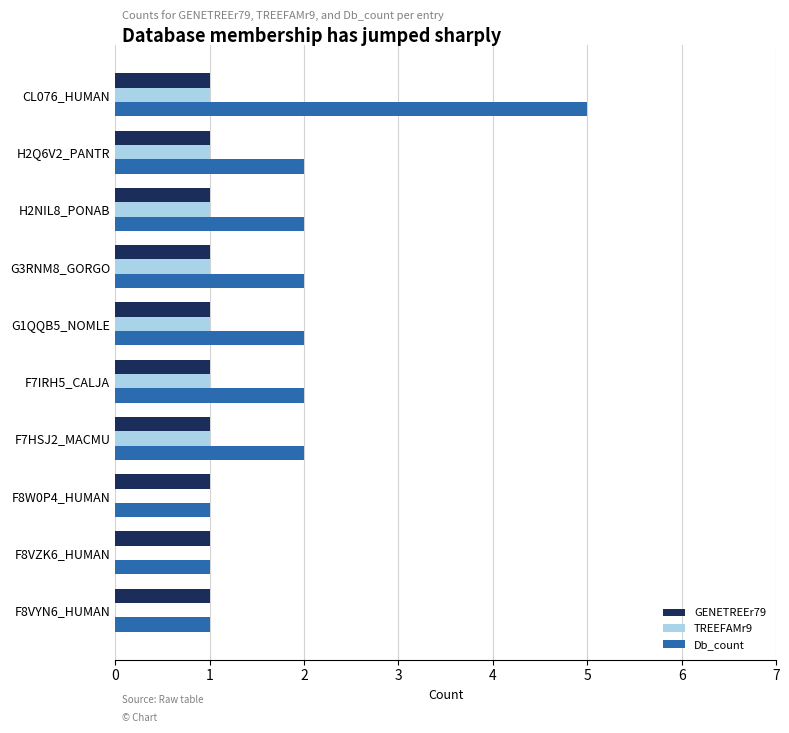

True or false: Db_count has a value of 1 at F8VYN6_HUMAN.

True